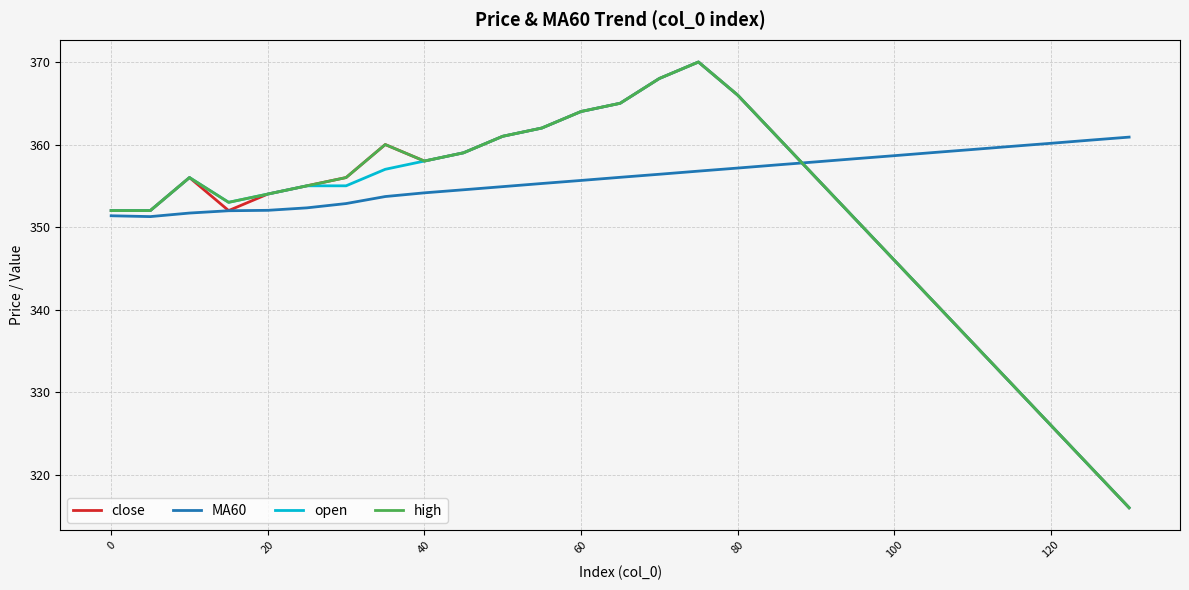

Which series has the largest total across all categories?

MA60